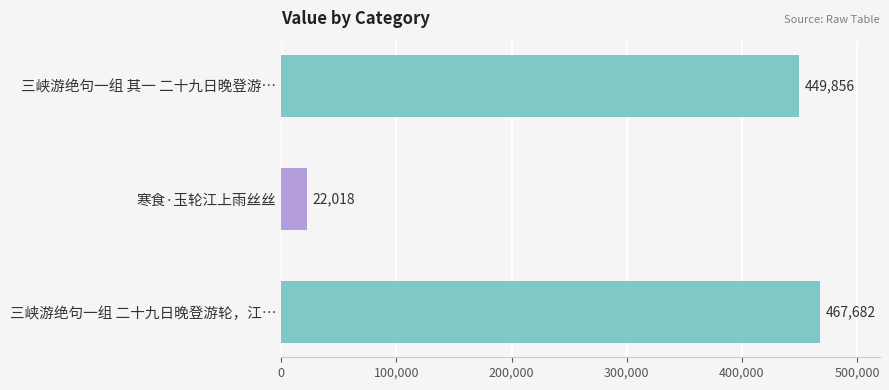

Are the bars horizontal?

Yes